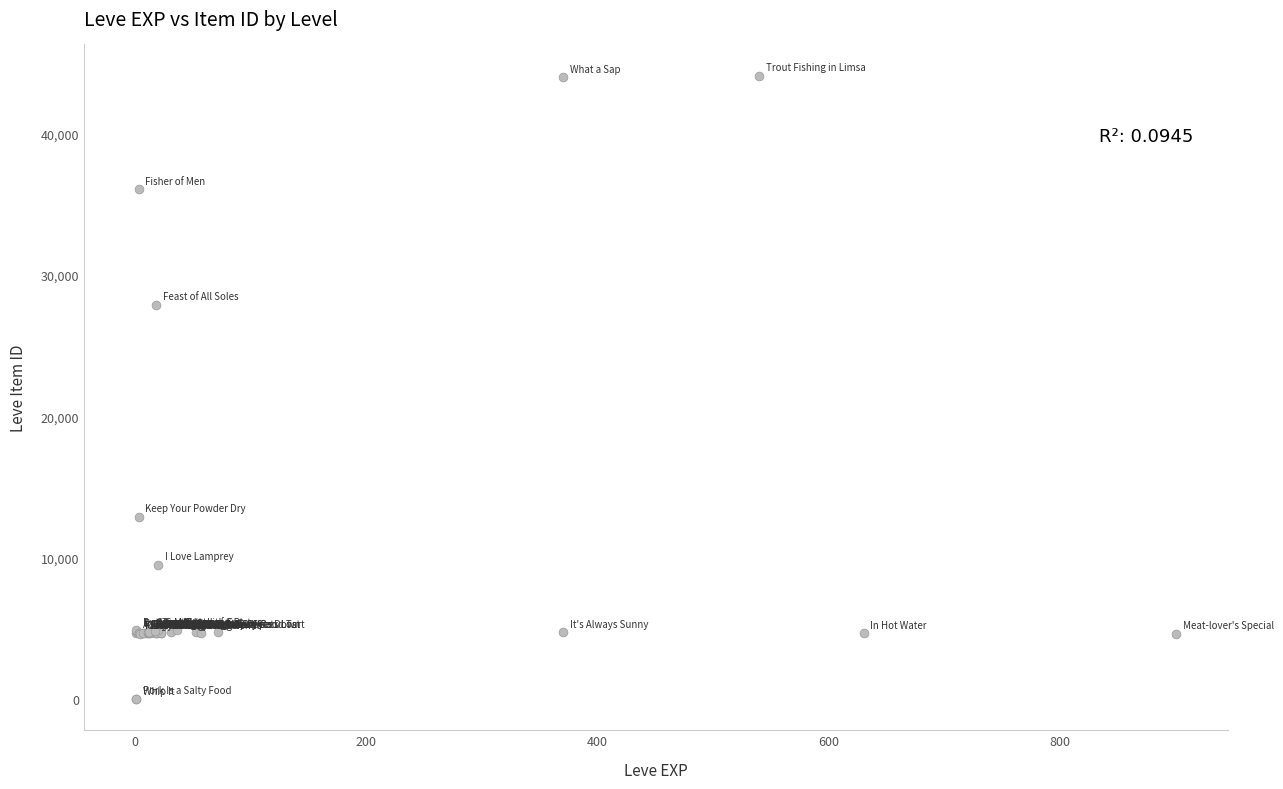

What Y value in the scatter plot is closest to 22048?

27884